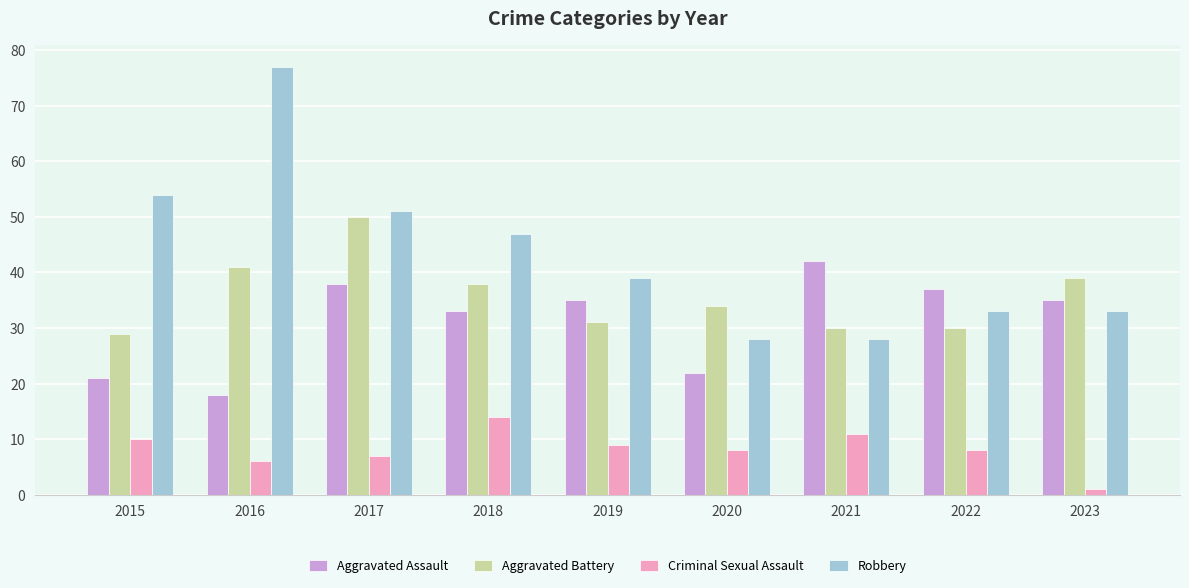

What is the sum of the Aggravated Battery values at 2017 and 2020?

84